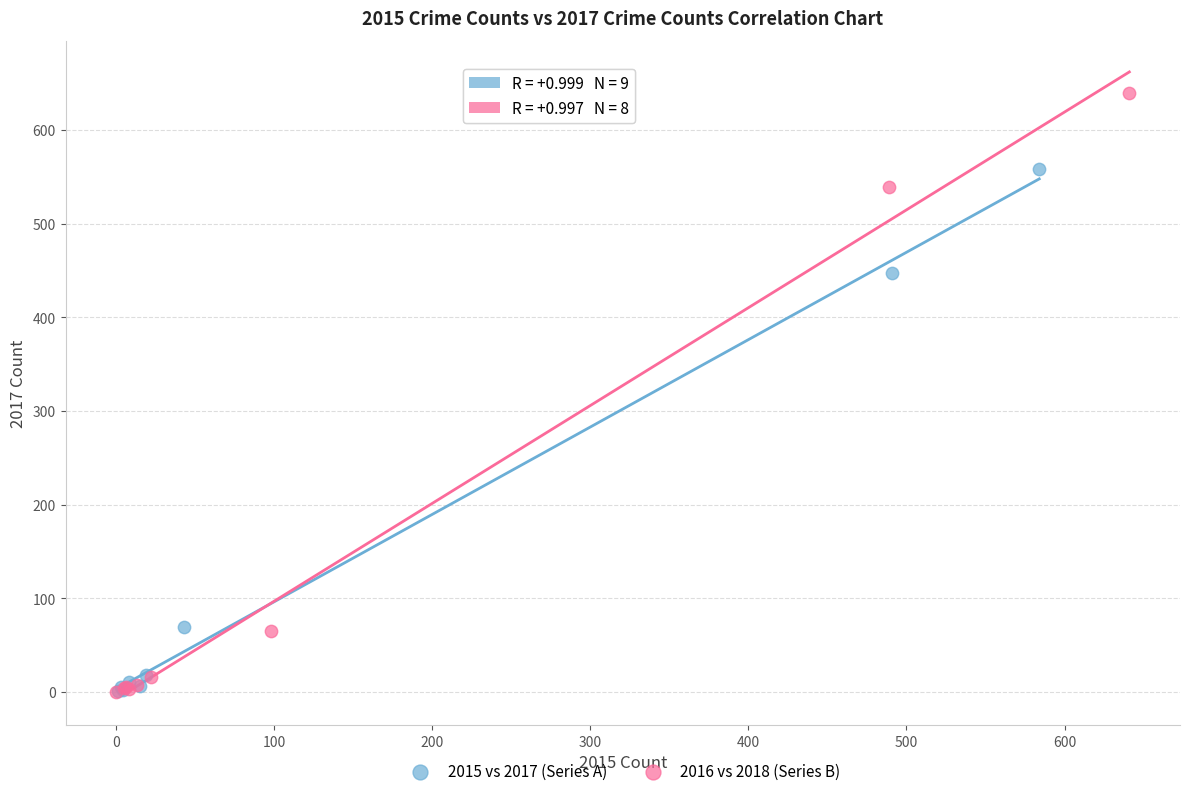

Which series contains the highest Y value?

2016 vs 2018 (Series B)